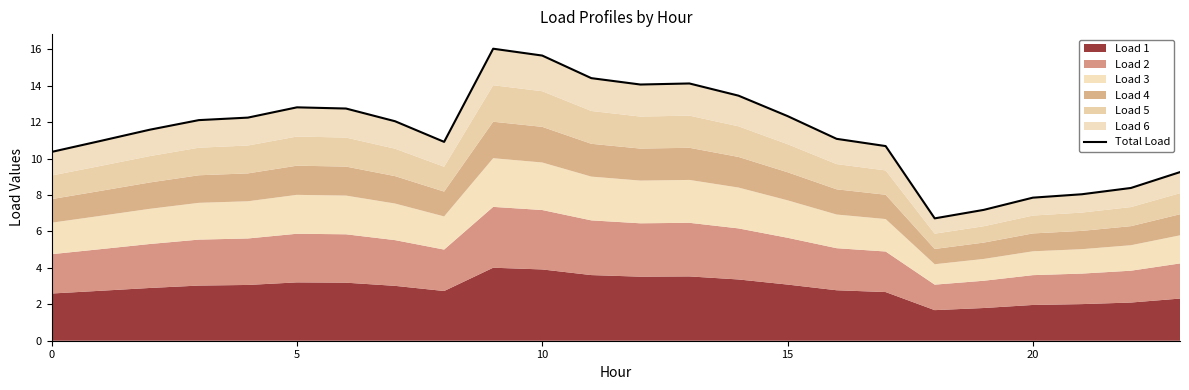

What is the ratio of the value at 15 to the value at 18?

1.8